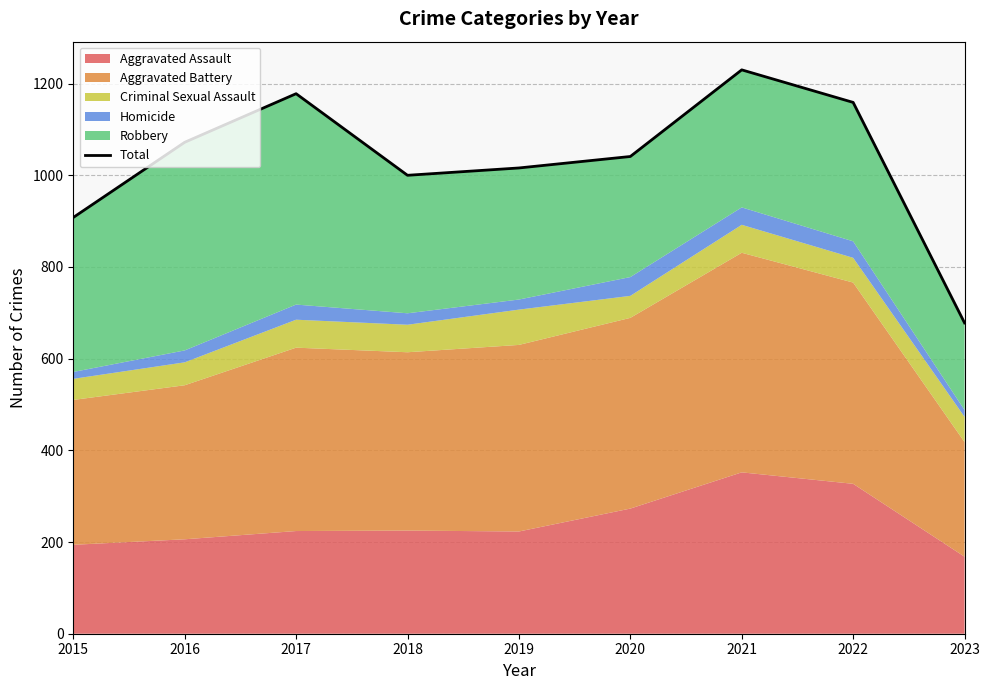

At which label does the data first exceed 1041?

2016